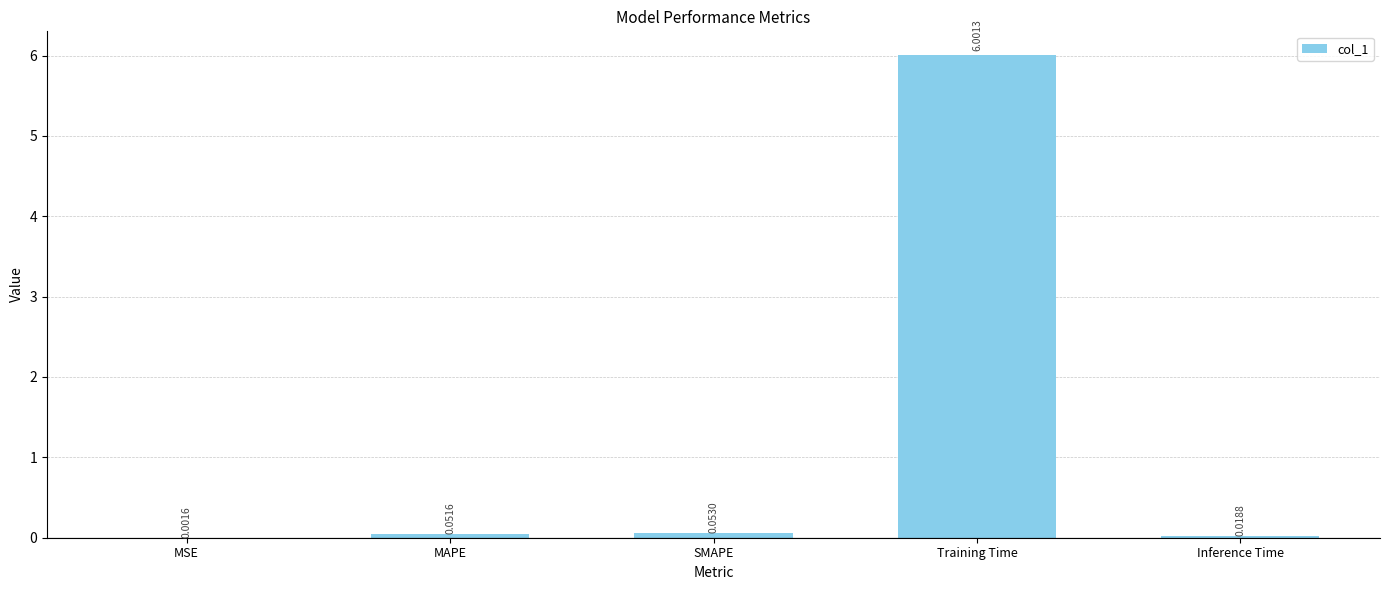

At which label is the value closest to 3?

SMAPE